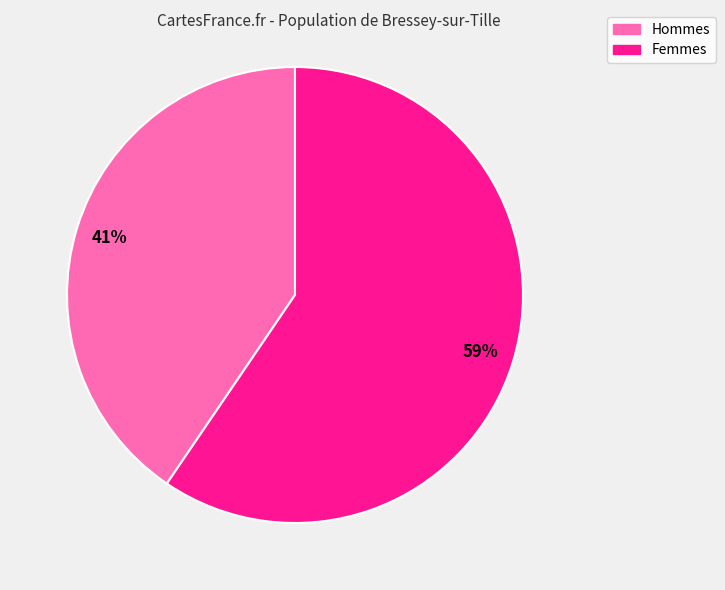

Is there any slice that represents more than half of the pie?

Yes